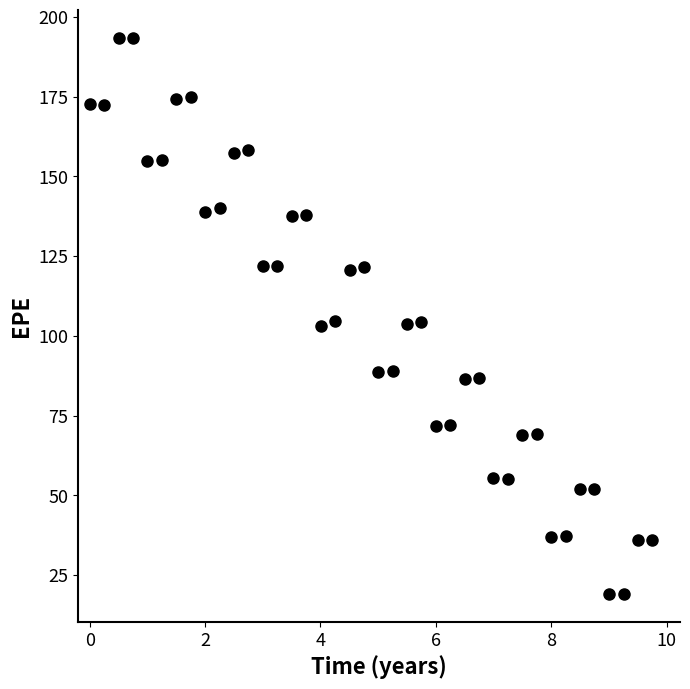

What is the range of X values (max minus min)?

9.7